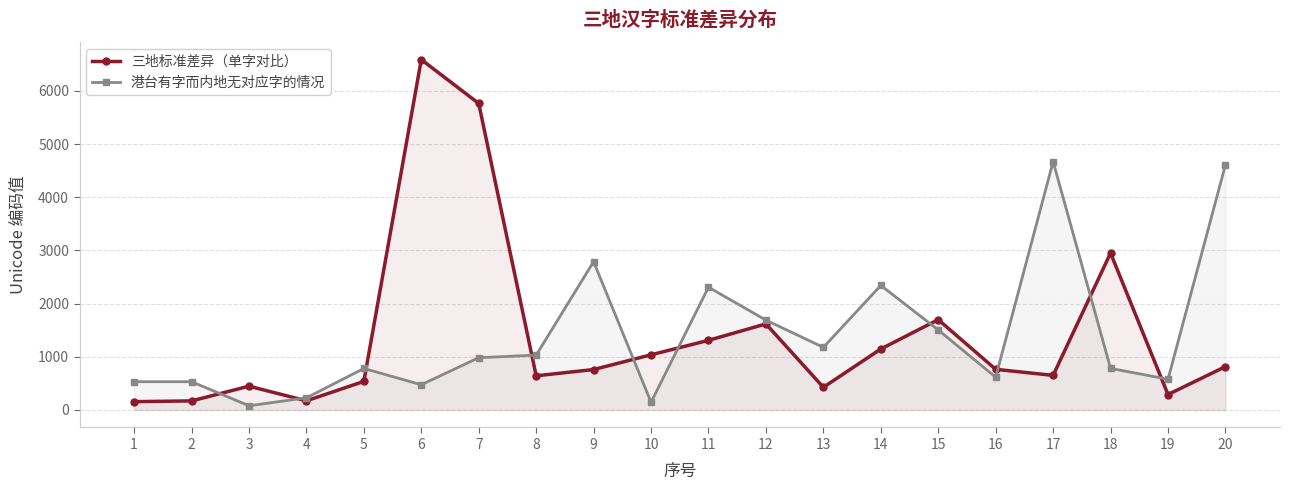

True or false: 港台有字而内地无对应字的情况 and 三地标准差异（单字对比） cross at least once.

True